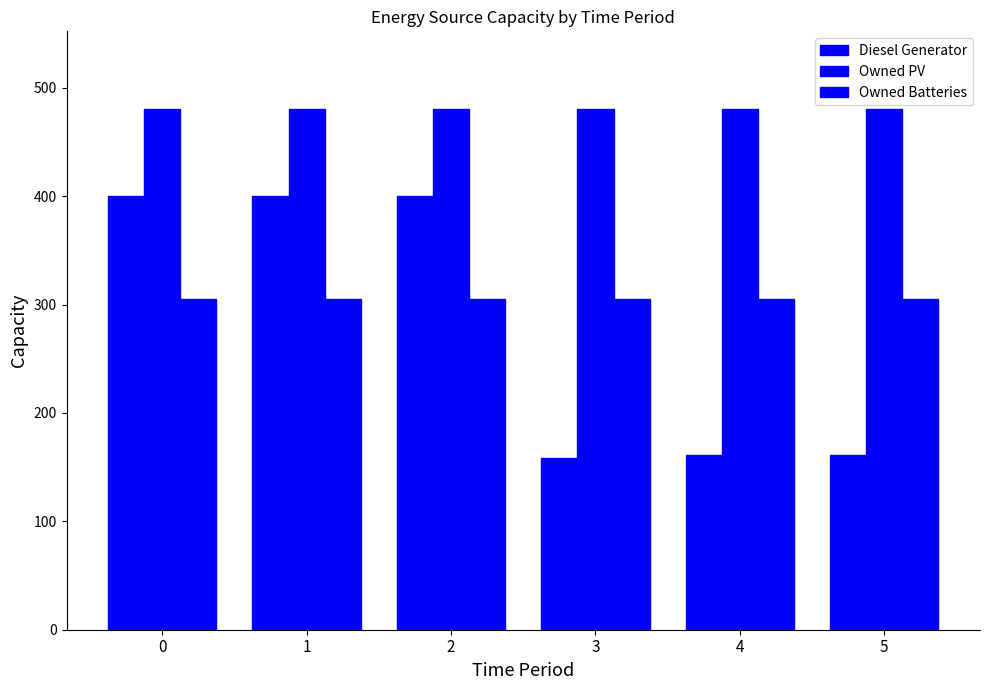

True or false: Owned PV has a value of 209 at 2.

False